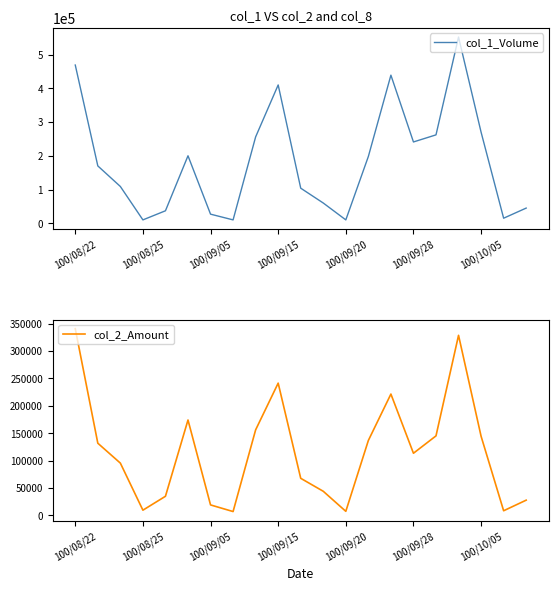

Reading left to right, extract all data points from this chart.

col_1_Volume: 469000	170000	109000	10000	37000	200000	27000	10000	256000	410000	104000	60000	10000	198000	439000	241000	262000	552000	270000	15000	45000
col_2_Amount: 340720	131590	95230	9300	34690	173960	18900	6800	155960	241300	67500	43800	7200	136620	221350	113270	144980	328600	144300	8250	27600